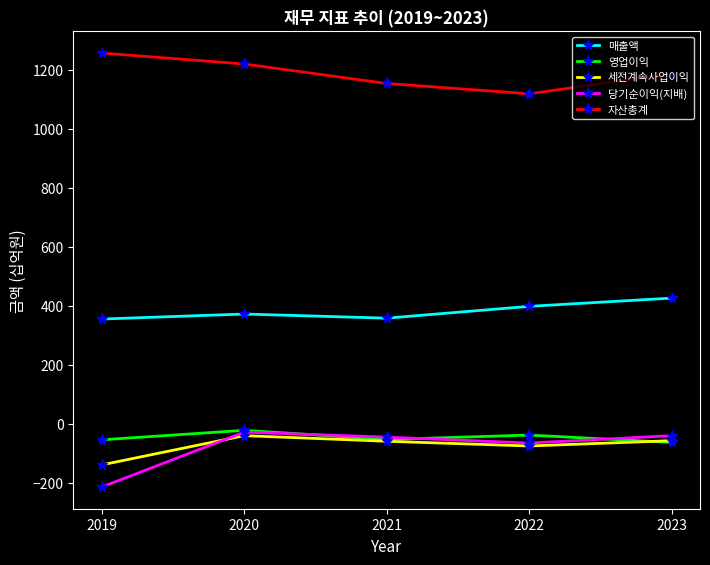

What is the value of the 매출액 point at the 3rd from the left?

358